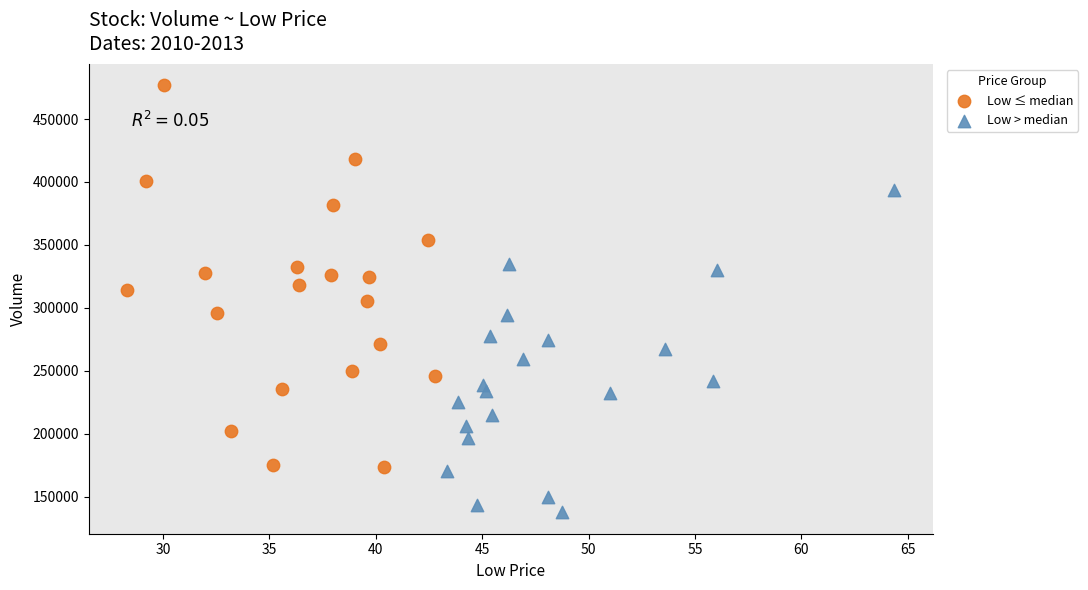

Which series contains the lowest Y value?

Low > median